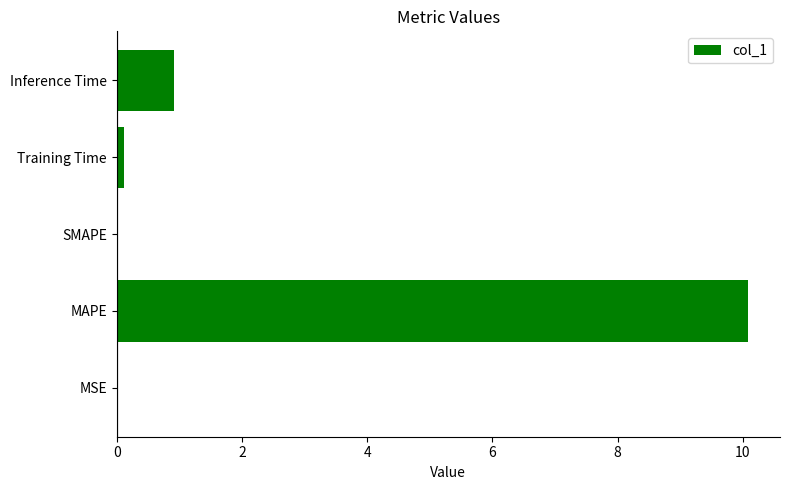

True or false: the data shows 17.0 at MAPE.

False